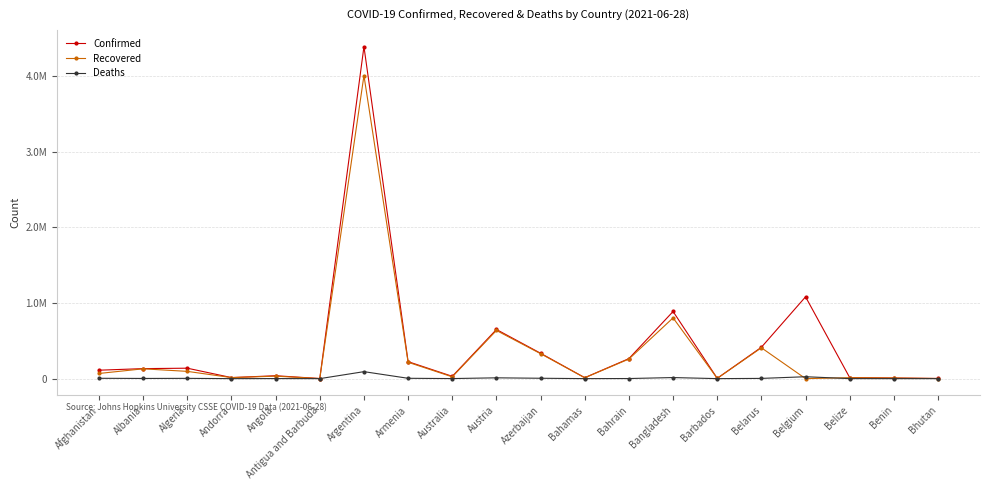

Reading left to right, list all the values displayed in this chart.

Confirmed: 111592	132512	138113	13882	38528	1263	4393142	224797	30499	650261	335836	12467	264995	888406	4074	415339	1082476	13137	8170	2052
Recovered: 68288	129990	96108	13697	32696	1221	4010346	216558	23778	637424	330084	11434	259234	804103	3998	408307	0	12612	8000	1747
Deaths: 4519	2456	3685	127	887	42	92317	4508	910	10700	4968	245	1341	14172	47	3113	25160	329	104	1